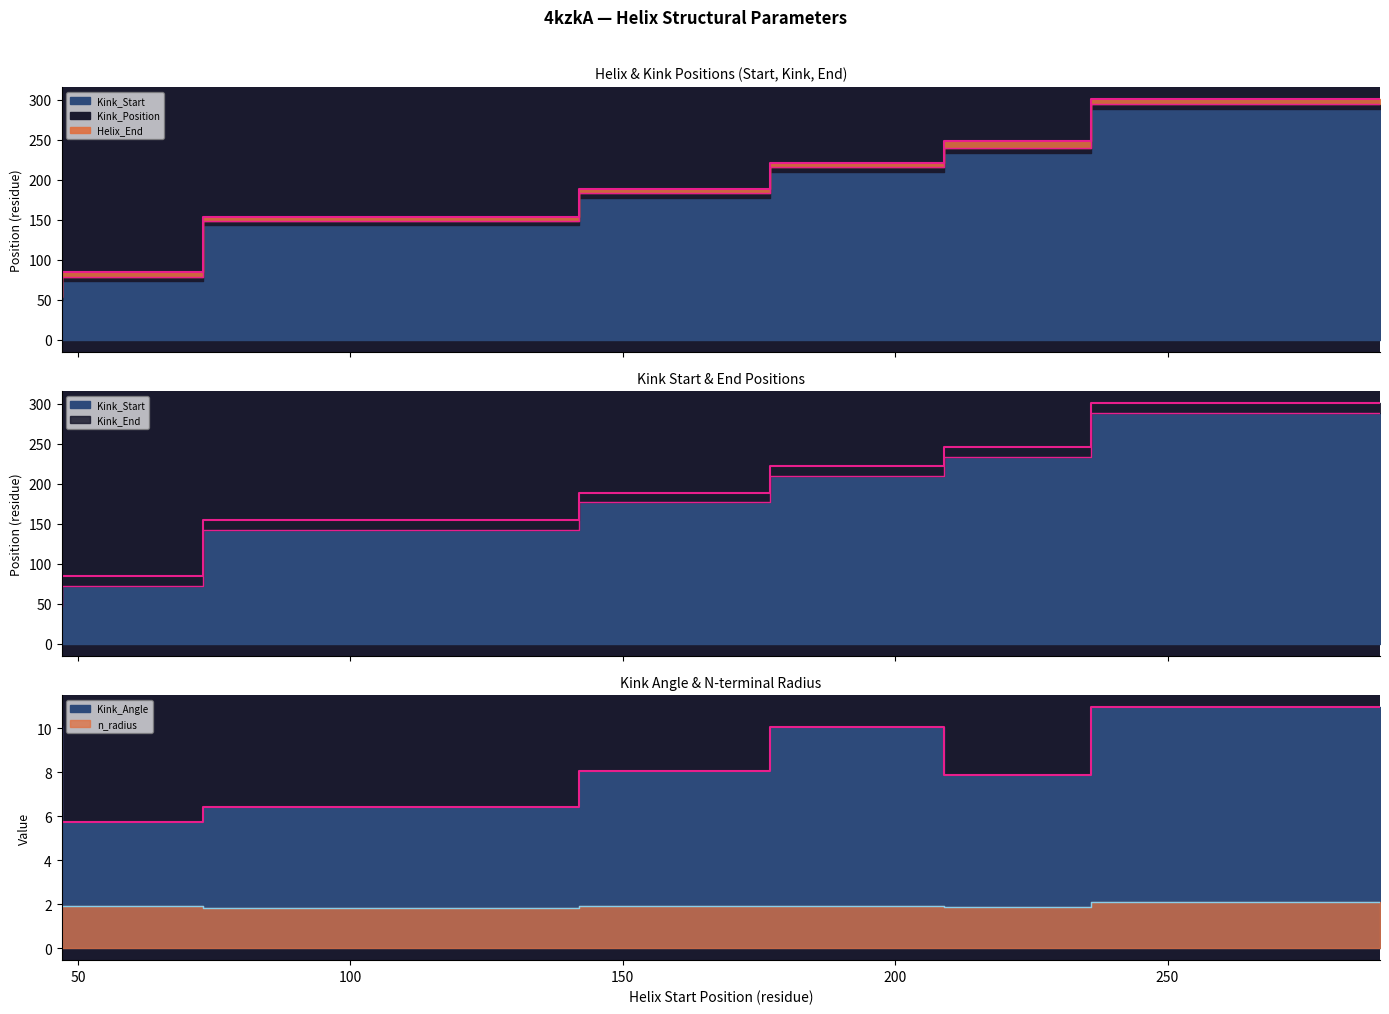

How many data points in Kink_Start are less than 189?

3